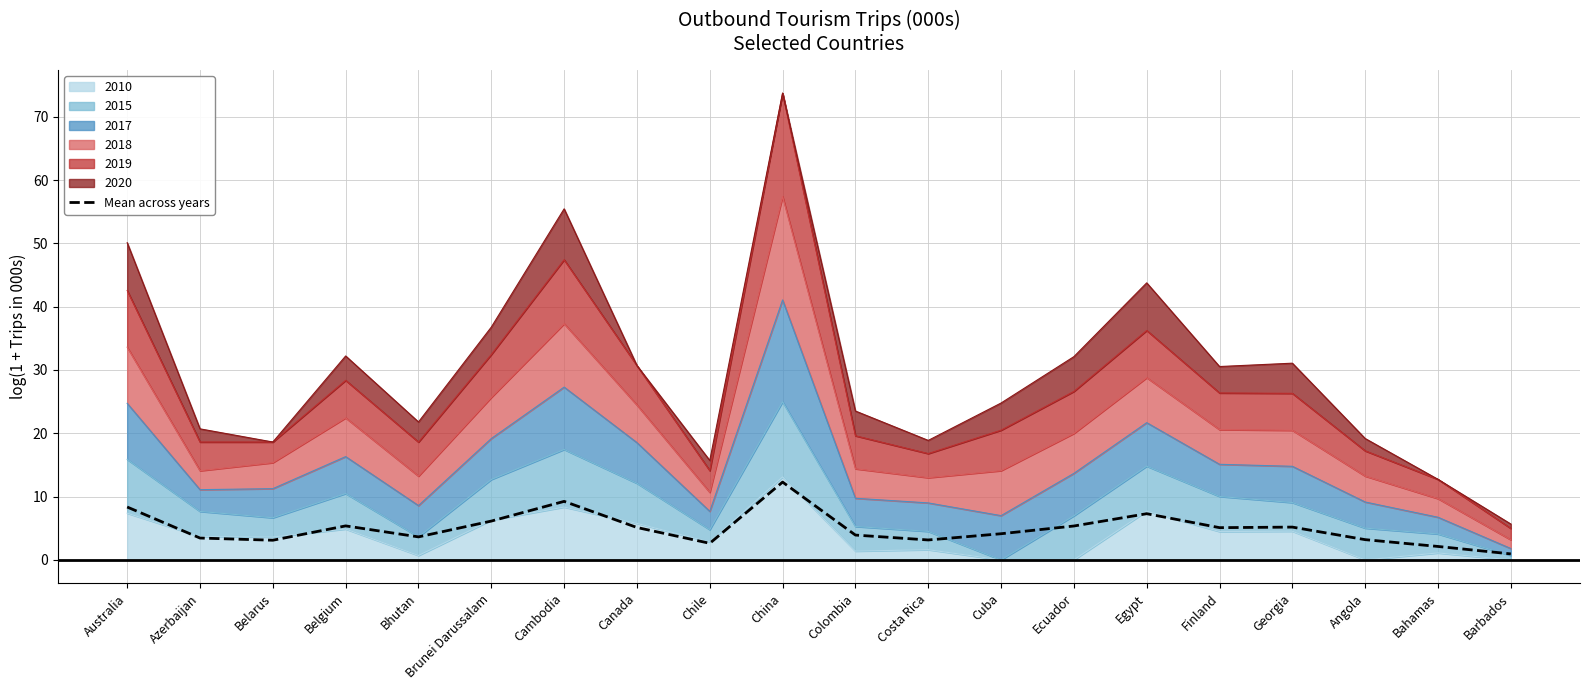

How many lines are shown in the chart?

1